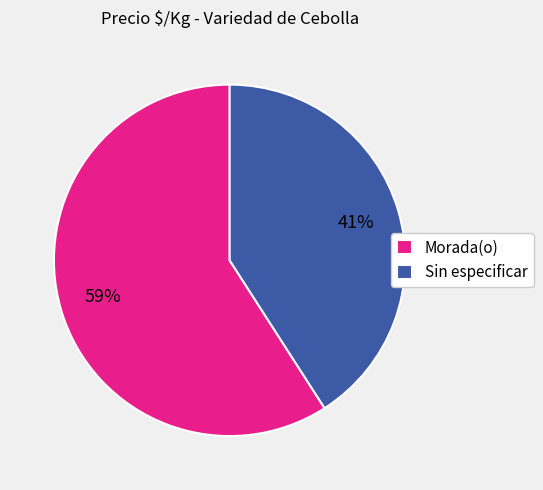

Rank the categories by value from lowest to highest.

Sin especificar, Morada(o)